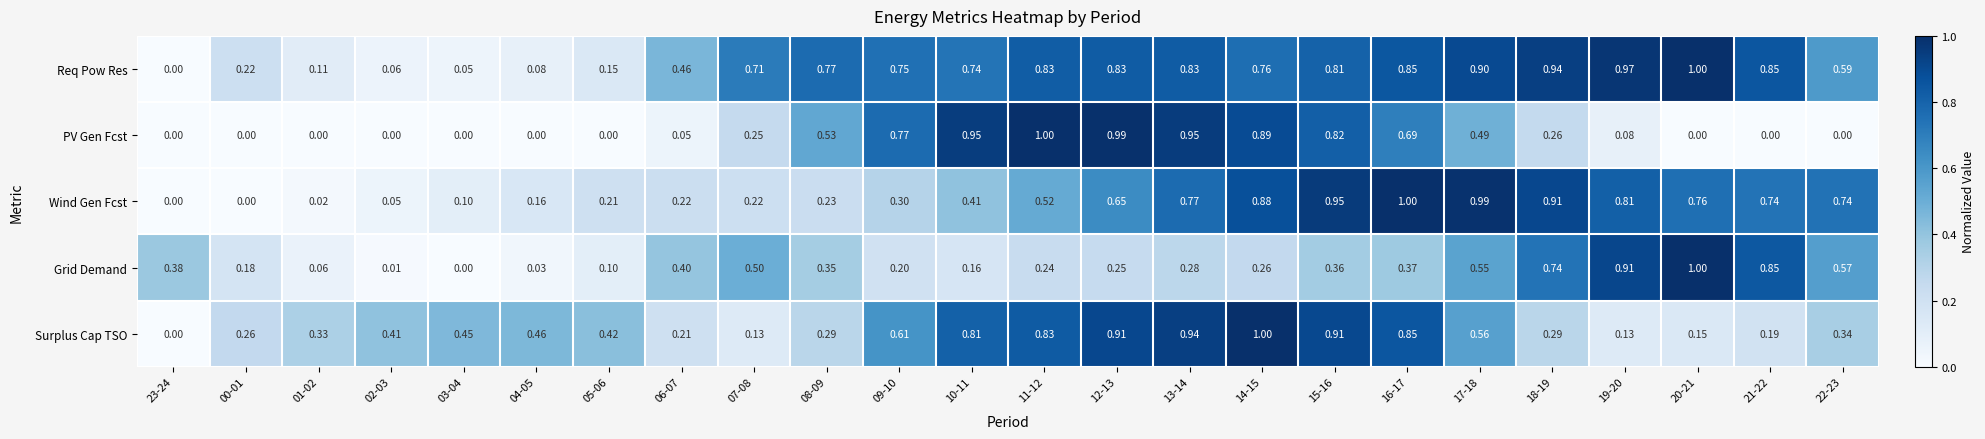

Between 23-24 and 20-21, which series saw the biggest shift?

Req Pow Res